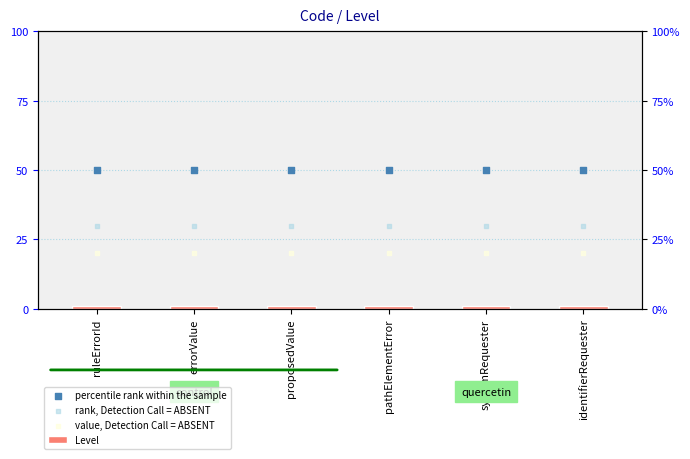

Which series has the largest total across all categories?

percentile rank within the sample